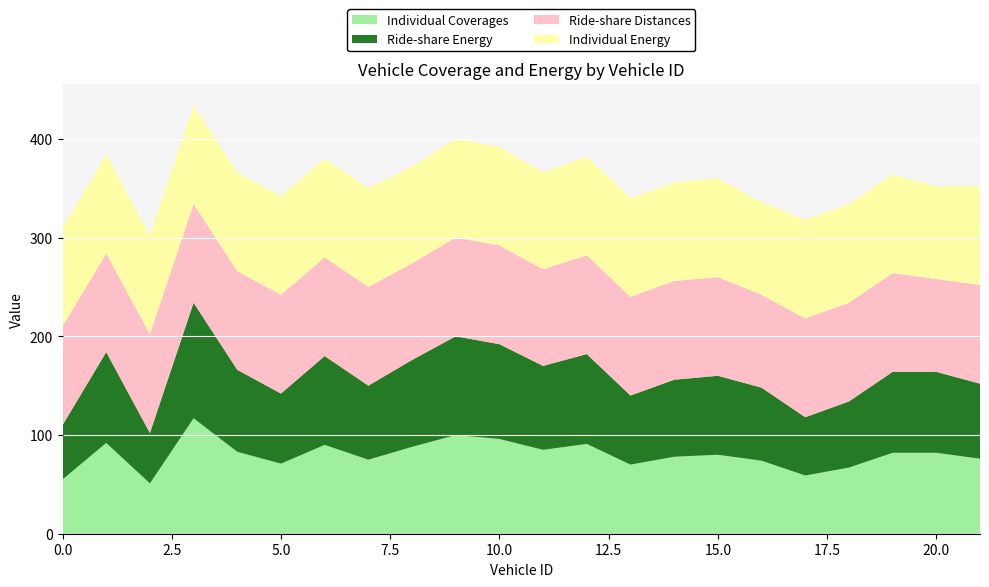

Reading left to right, extract all data points from this chart.

Individual Coverages: 0=55	1=92	2=51	3=117	4=83	5=71	6=90	7=75	8=88	9=100	10=96	11=85	12=91	13=70	14=78	15=80	16=74	17=59	18=67	19=82	20=82	21=76
Ride-share Energy: 0=55	1=92	2=51	3=117	4=83	5=71	6=90	7=75	8=88	9=100	10=96	11=85	12=91	13=70	14=78	15=80	16=74	17=59	18=67	19=82	20=82	21=76
Ride-share Distances: 0=100	1=100	2=100	3=100	4=100	5=100	6=100	7=100	8=98	9=100	10=100	11=98	12=100	13=100	14=100	15=100	16=94	17=100	18=100	19=100	20=94	21=100
Individual Energy: 0=100	1=100	2=100	3=100	4=100	5=100	6=100	7=100	8=98	9=100	10=100	11=98	12=100	13=100	14=100	15=100	16=94	17=100	18=100	19=100	20=94	21=100